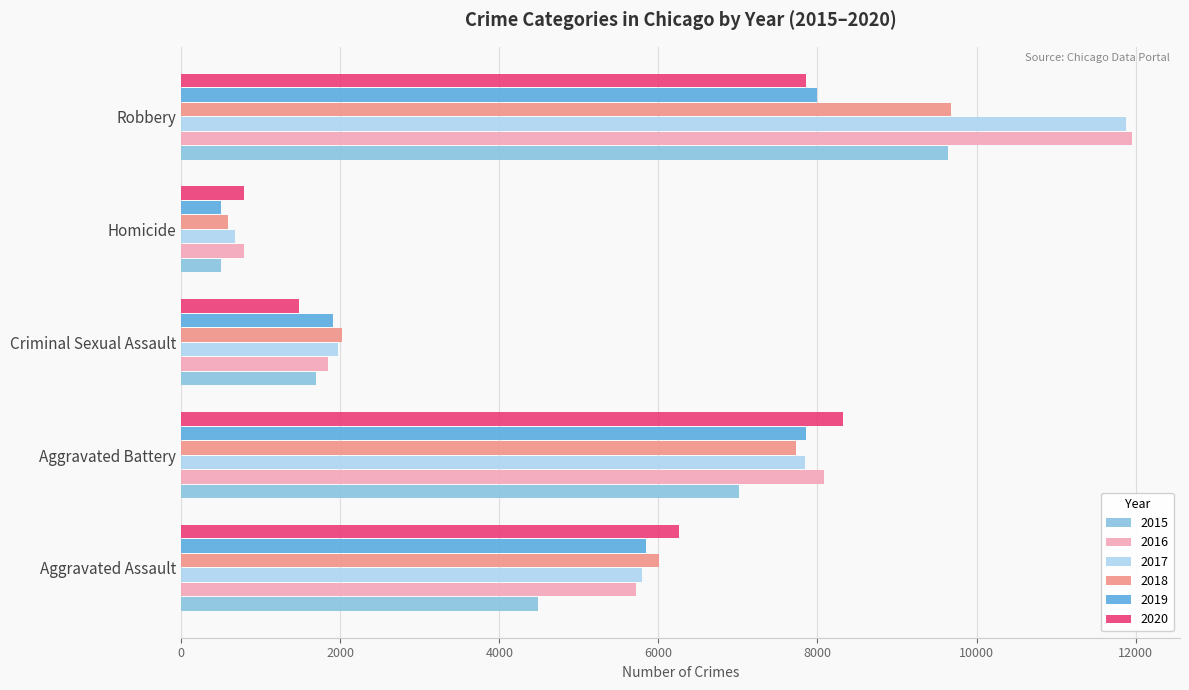

Rank the categories by 2020 value from highest to lowest.

Aggravated Battery, Robbery, Aggravated Assault, Criminal Sexual Assault, Homicide